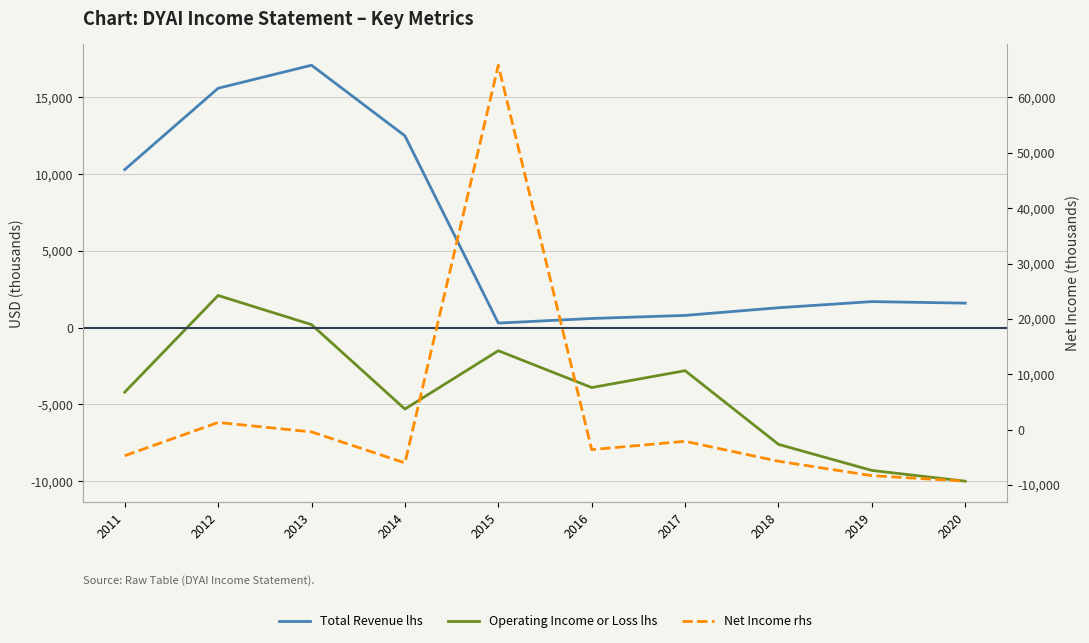

The value of Total Revenue lhs at 2019 is 2731. True or false?

False